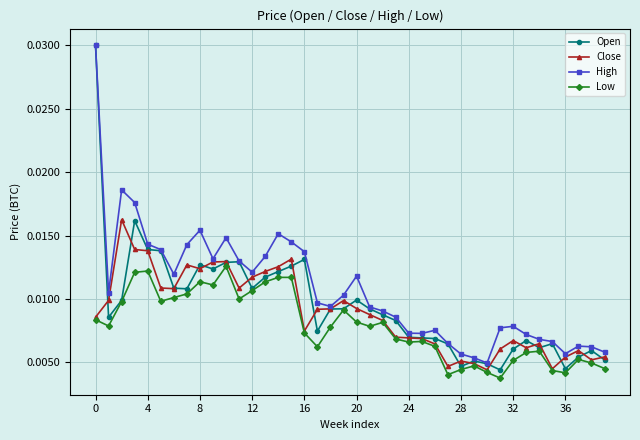

Which series has the widest spread of values?

Open